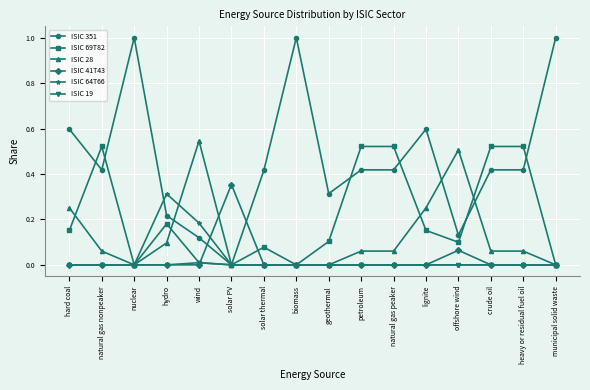

True or false: ISIC 351 and ISIC 28 cross at least once.

True